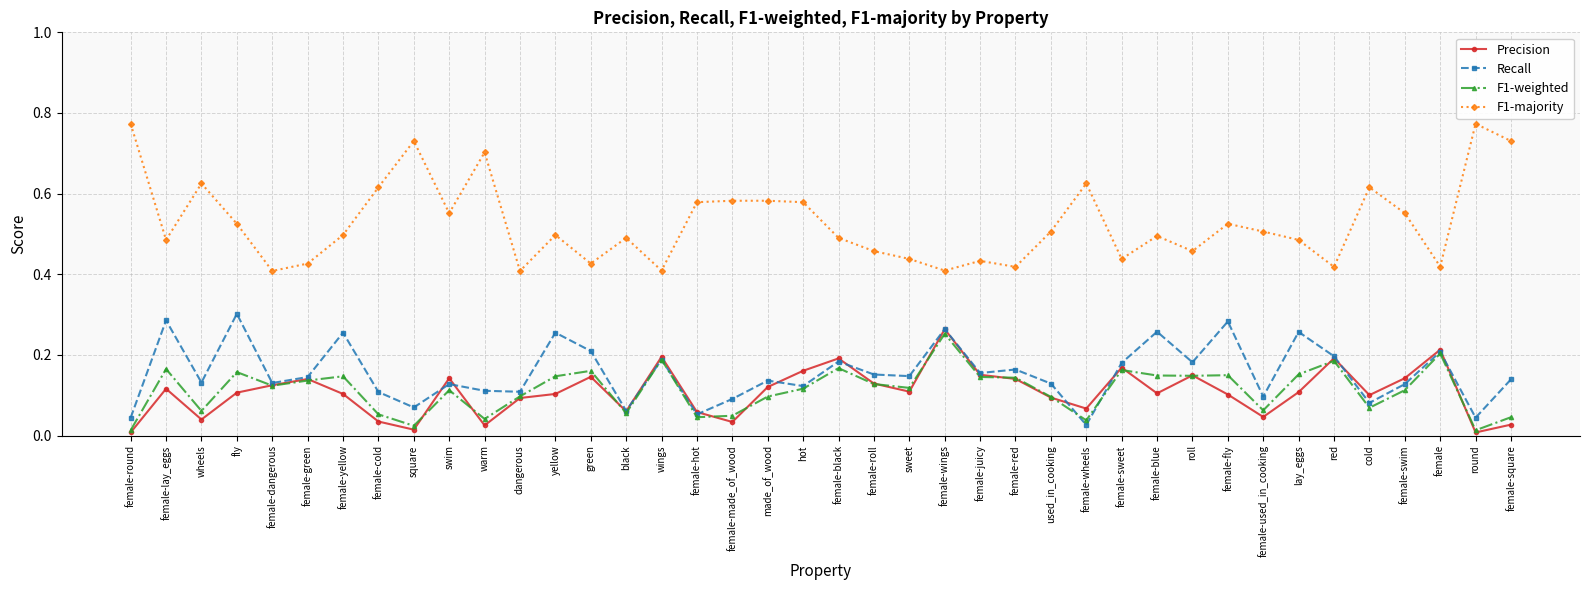

At which label does Precision reach its peak?

female-wings